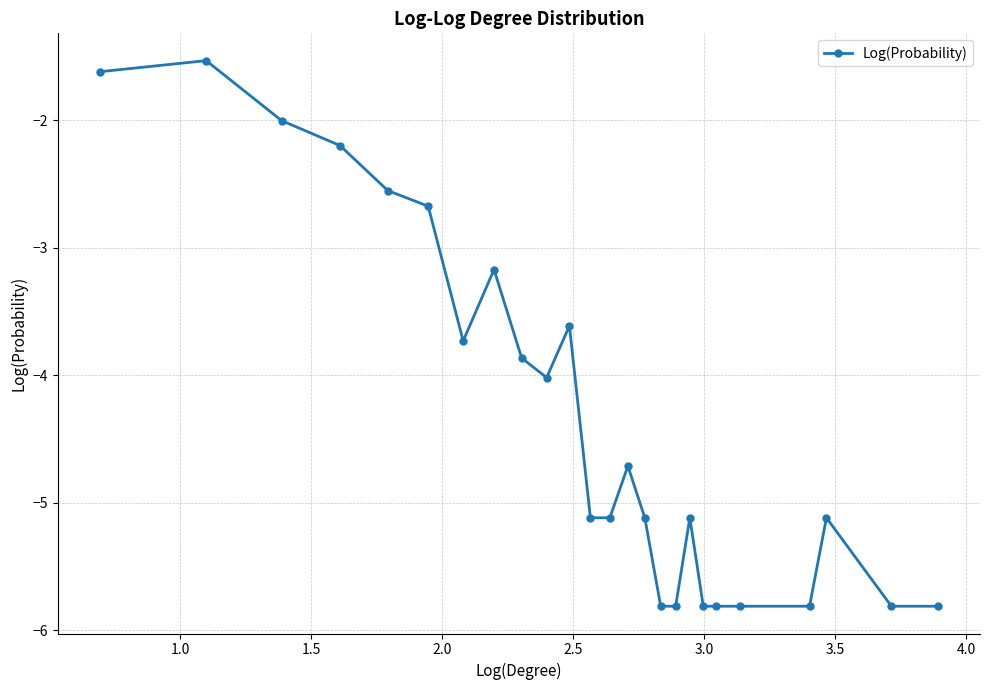

What is the value of the 14th point from the left?

-4.7